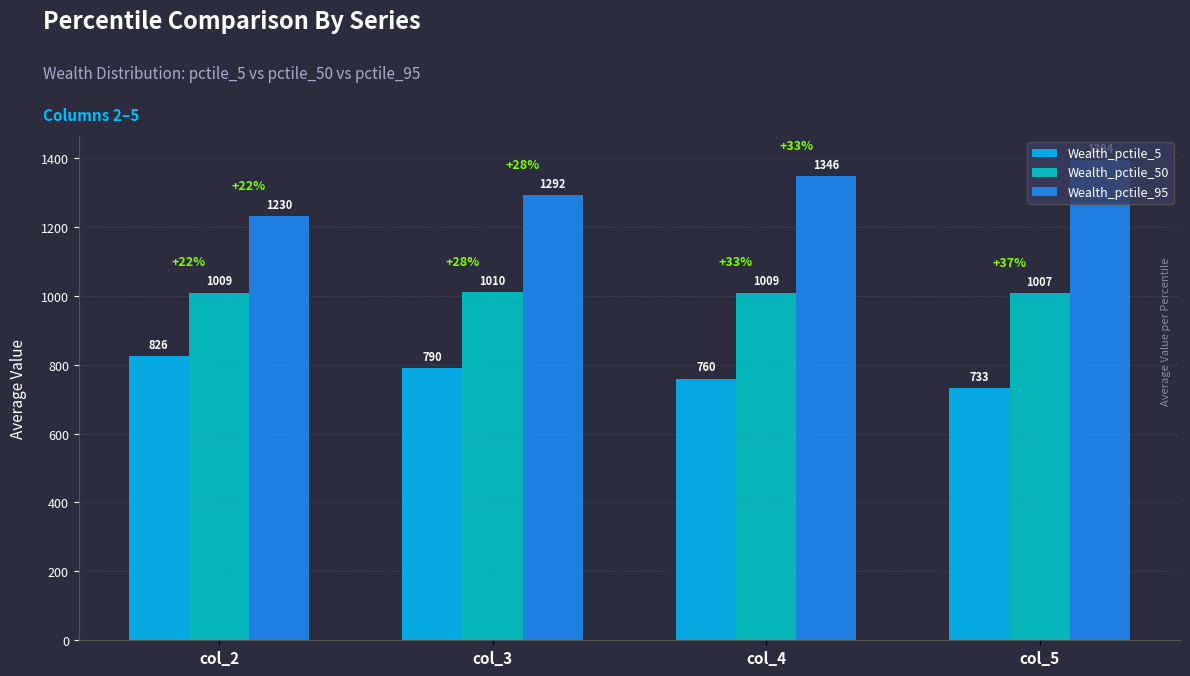

What is the value of the Wealth_pctile_5 bar at the 1st from the left?

825.9